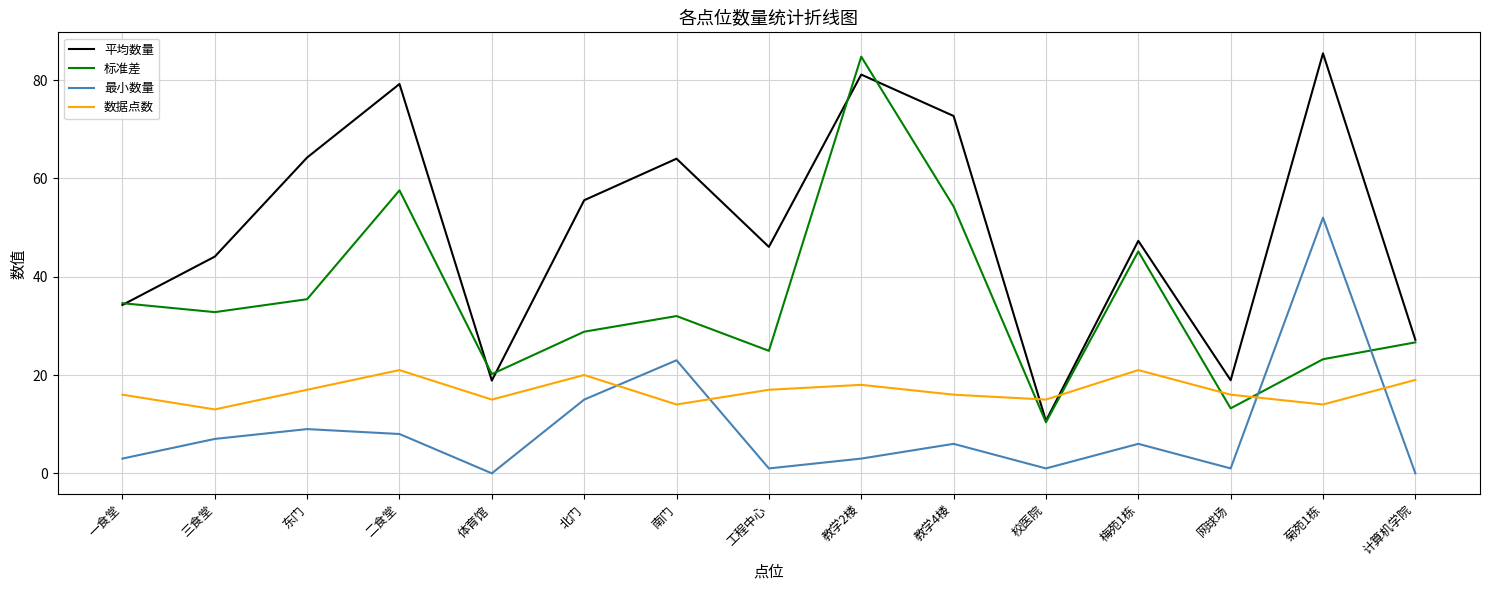

What position from the right is 教学2楼?

7